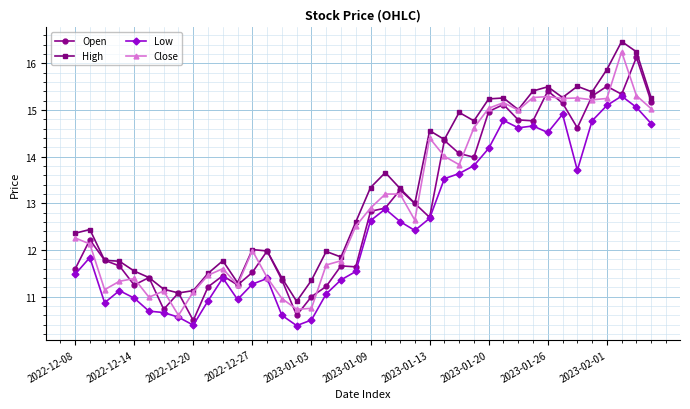

What is the greatest value displayed?

16.5